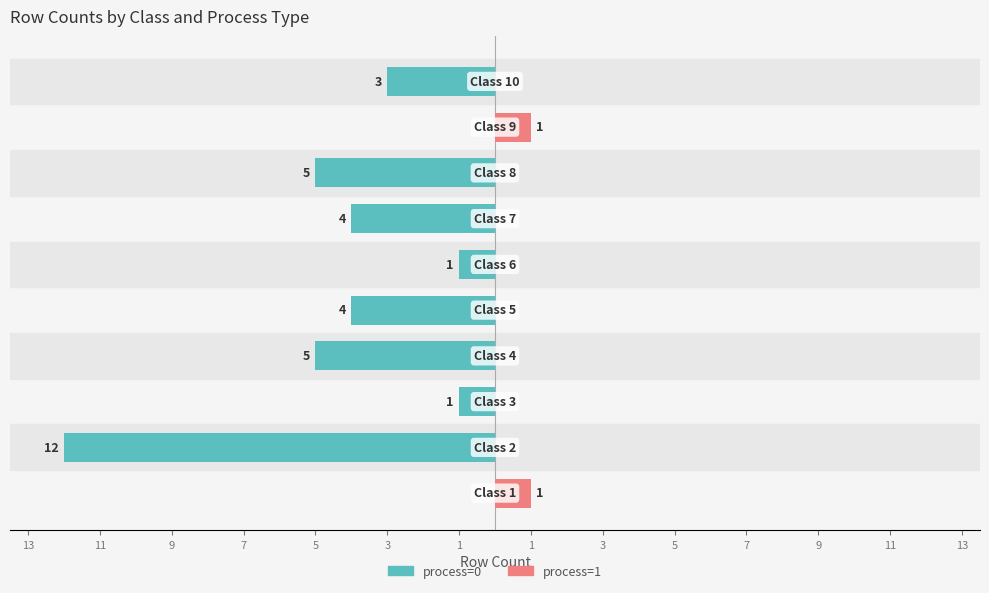

What is the label of the 5th bar from the right?

3